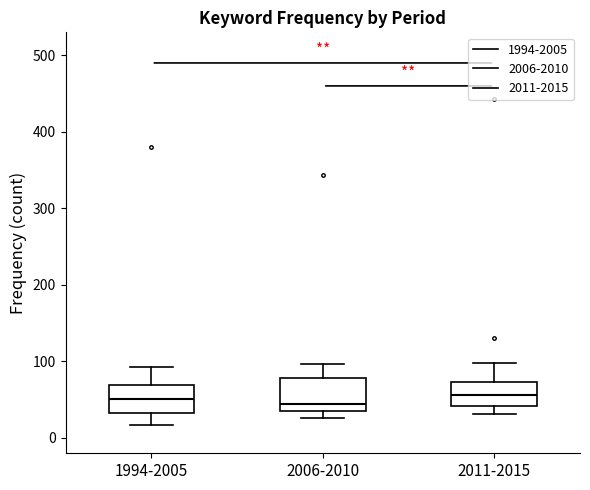

Reading left to right, read every box against the y-axis: the position of its median line, the range the box covers, and the ends of its whiskers. The values are not printed on the chart, so give them approximately, as read against the axis.

1994-2005: median 50, box 30 to 70, whiskers 20 to 90
2006-2010: median 40 (just above the box's lower edge), box 40 to 80, whiskers 30 to 100
2011-2015: median 60, box 40 to 70, whiskers 30 to 100